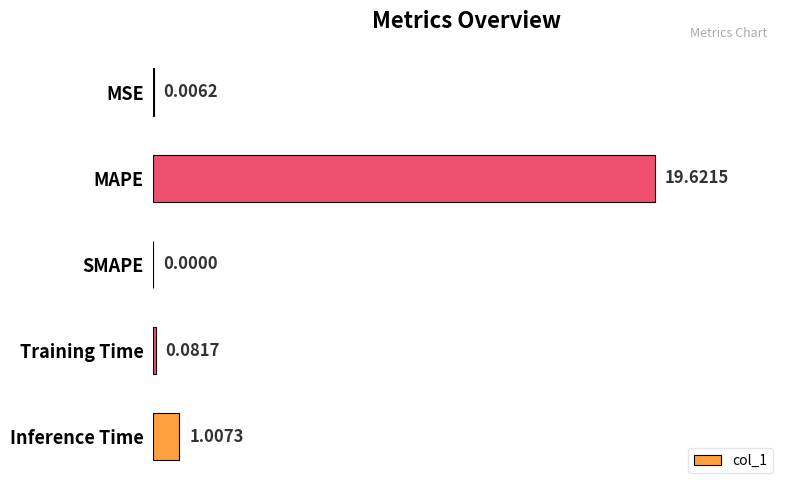

At which label is the value closest to 9?

Inference Time